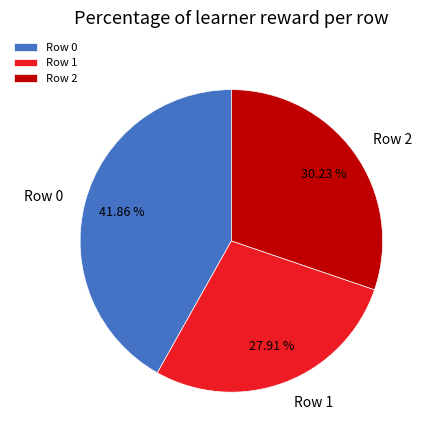

Rank the categories by value from lowest to highest.

Row 1, Row 2, Row 0